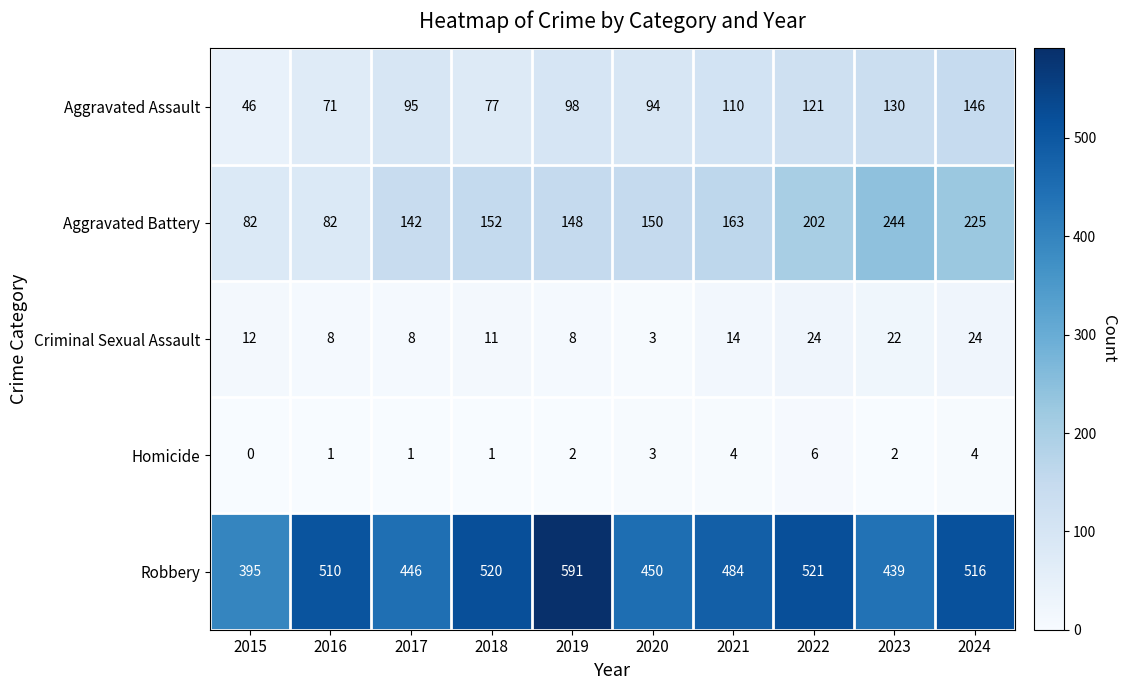

Which series has the widest spread of values?

Robbery